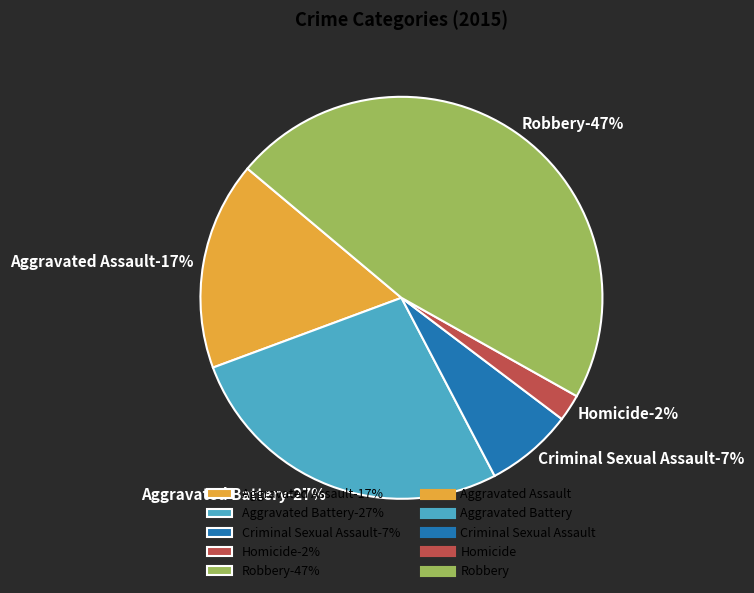

Is there any slice that represents more than half of the pie?

No